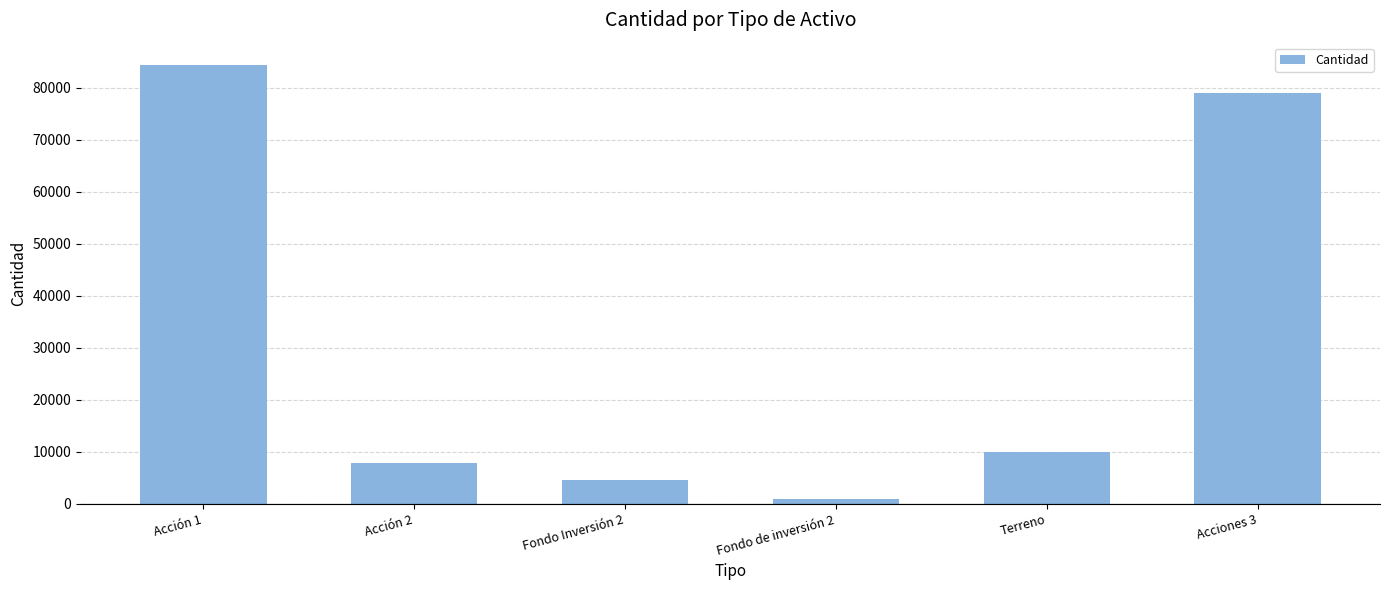

What is the change in value from Fondo Inversión 2 to Acciones 3?

+74436